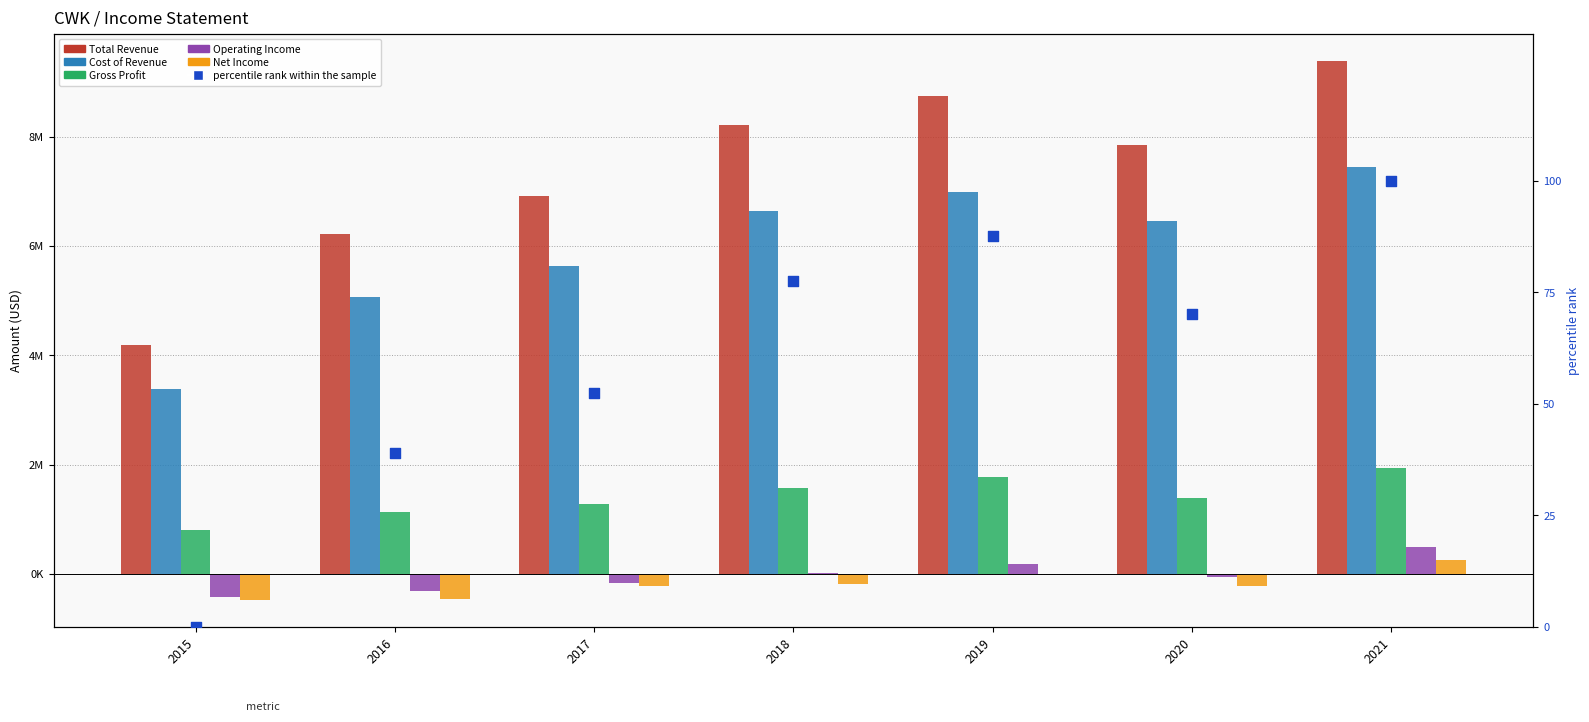

Which series has the largest Y range (max minus min)?

Total Revenue